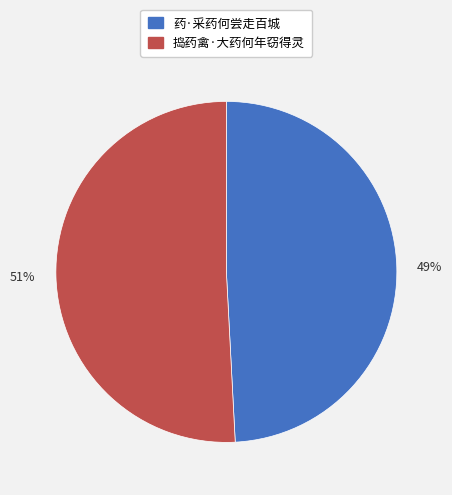

Is the sum of 51% and 49% greater than half?

Yes